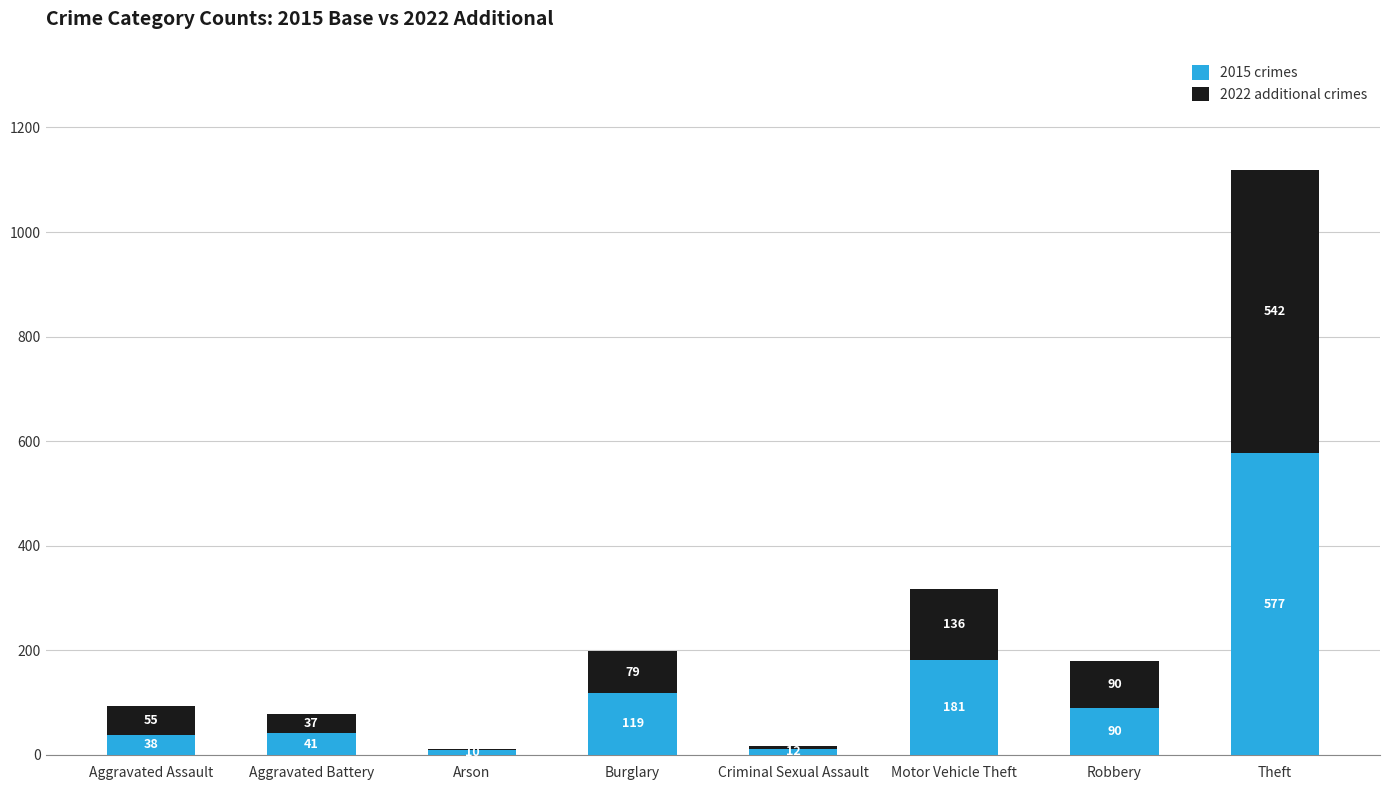

At which label does 2015 crimes first exceed 90?

Burglary